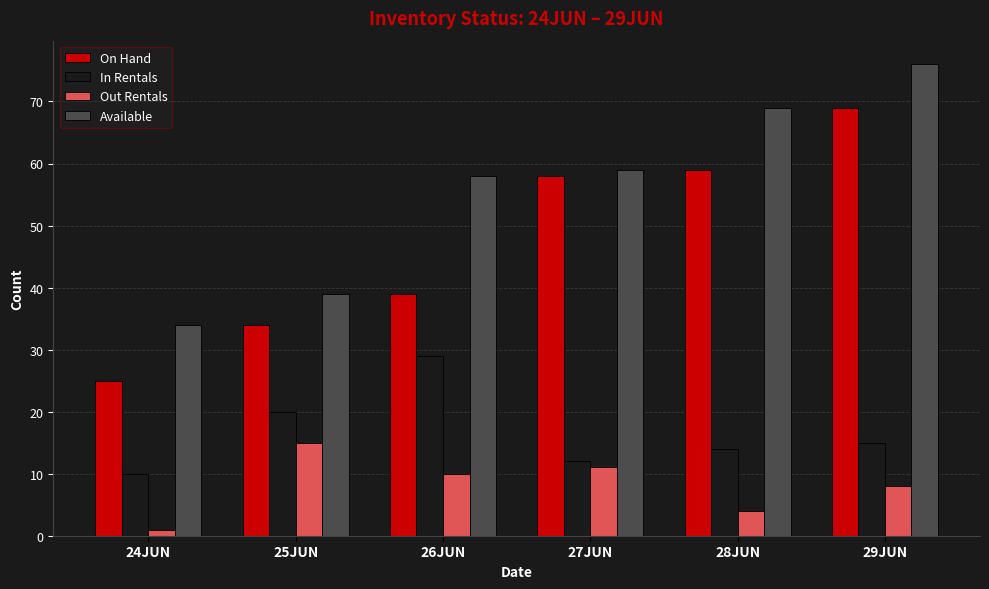

What position from the right is 29JUN?

1